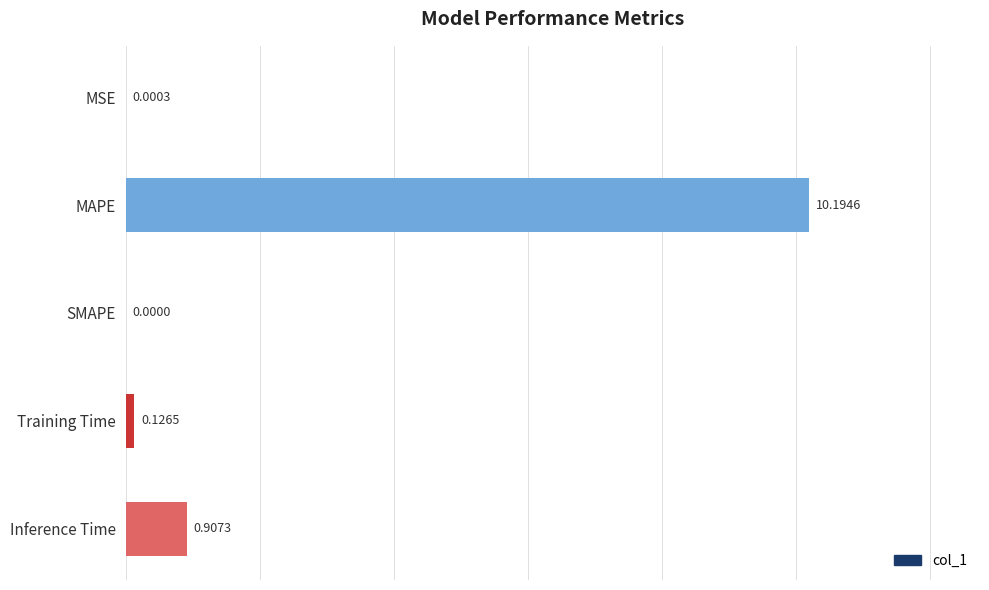

Which has a higher value, MSE or MAPE?

MAPE